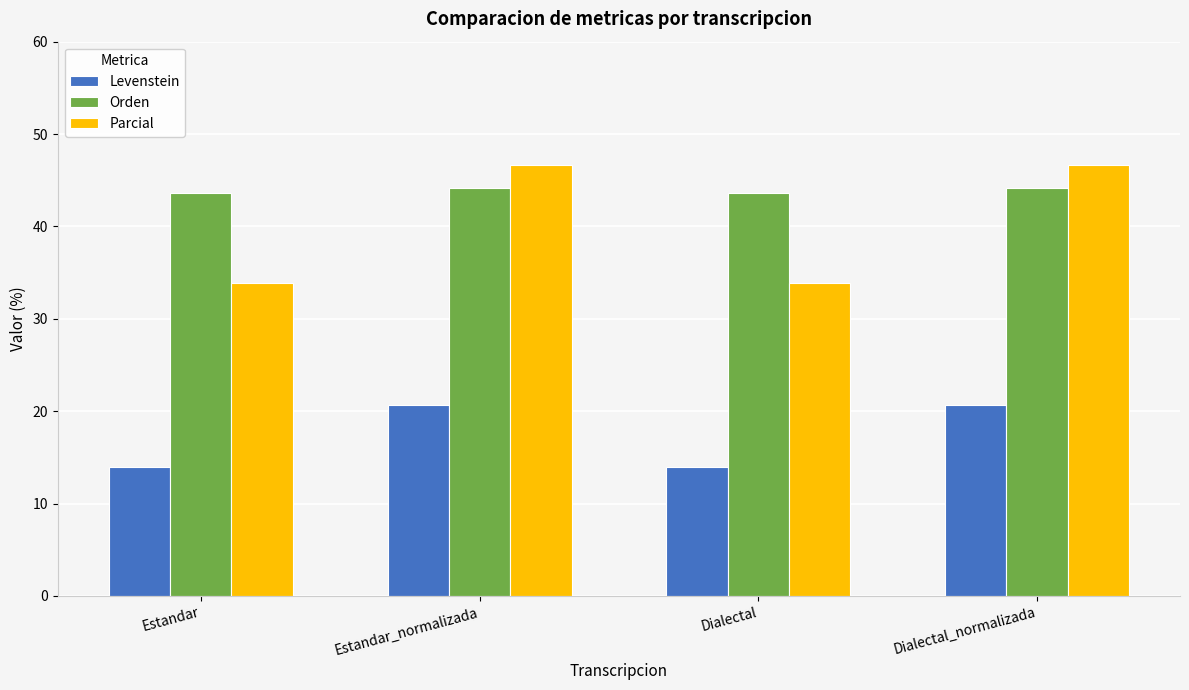

What is the sum of all Levenstein values?

69.2